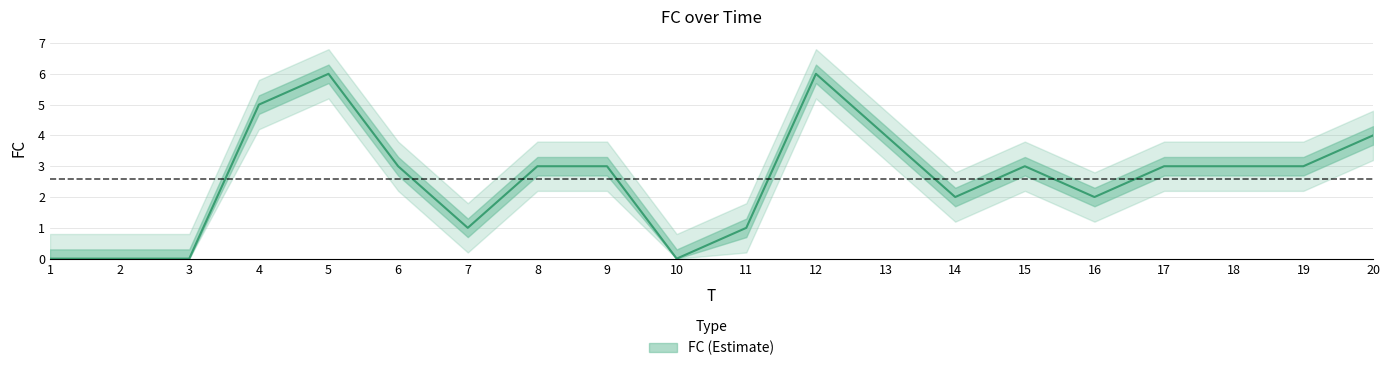

True or false: the data shows 3 at 18.

True